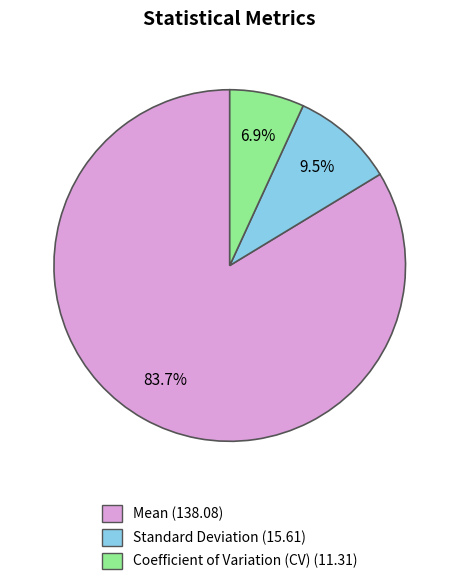

Which category has the biggest portion of the pie?

Mean